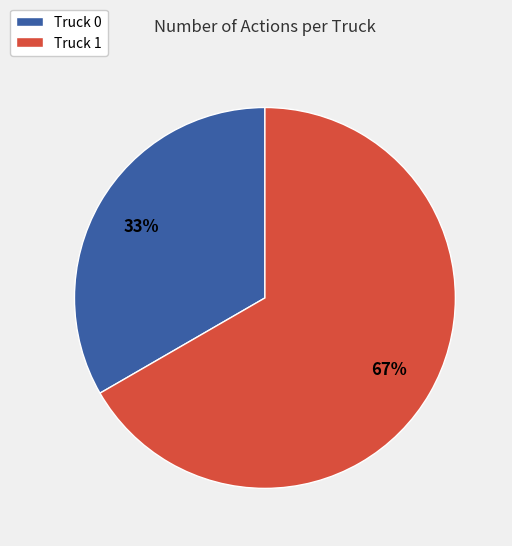

To the nearest percent, what portion does Truck 0 represent?

33%